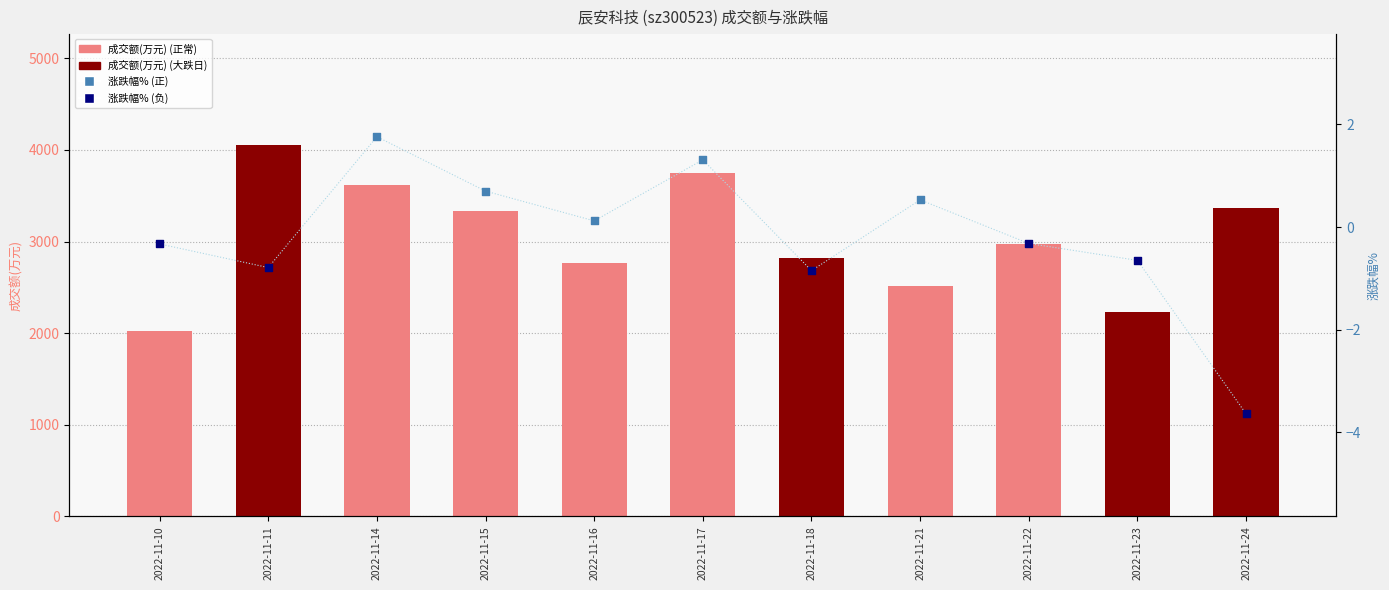

At how many categories does at least one series exceed 3768?

1